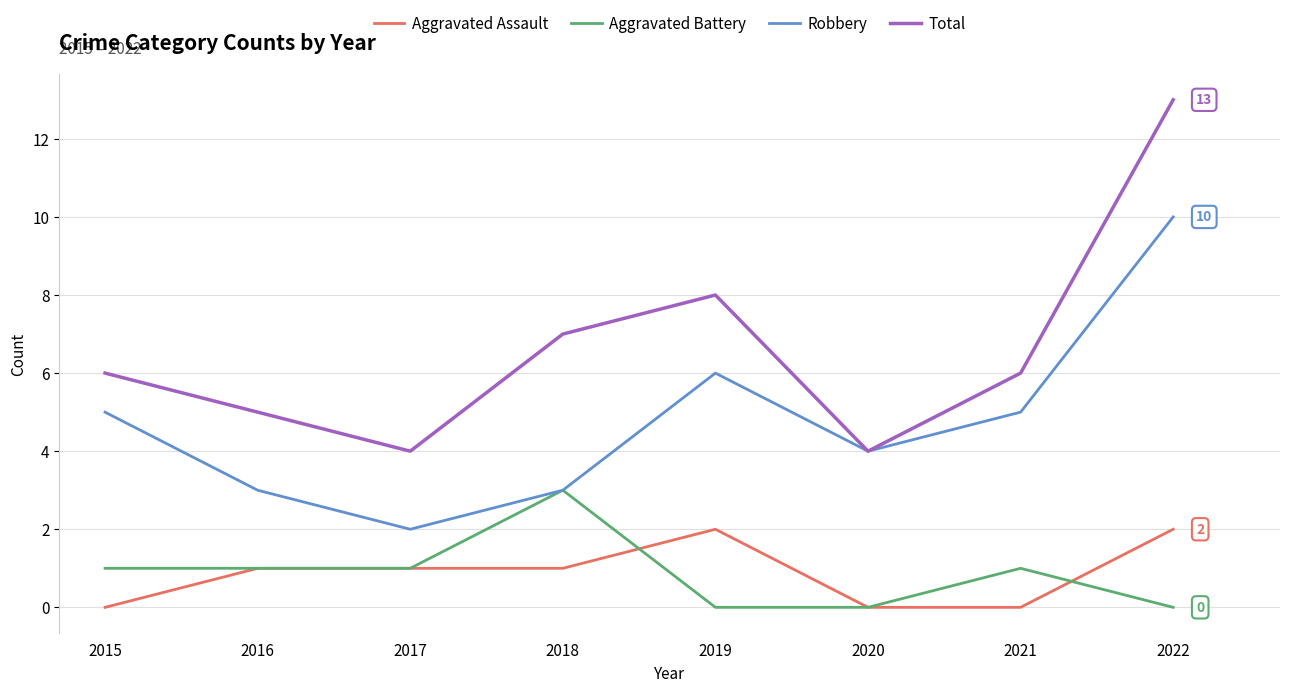

What is the total value across all series at 2016?

10